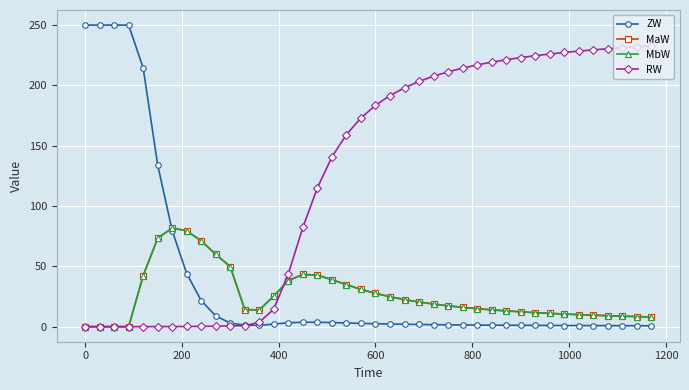

What is the value of the MbW point at the 23rd from the left?

22.4